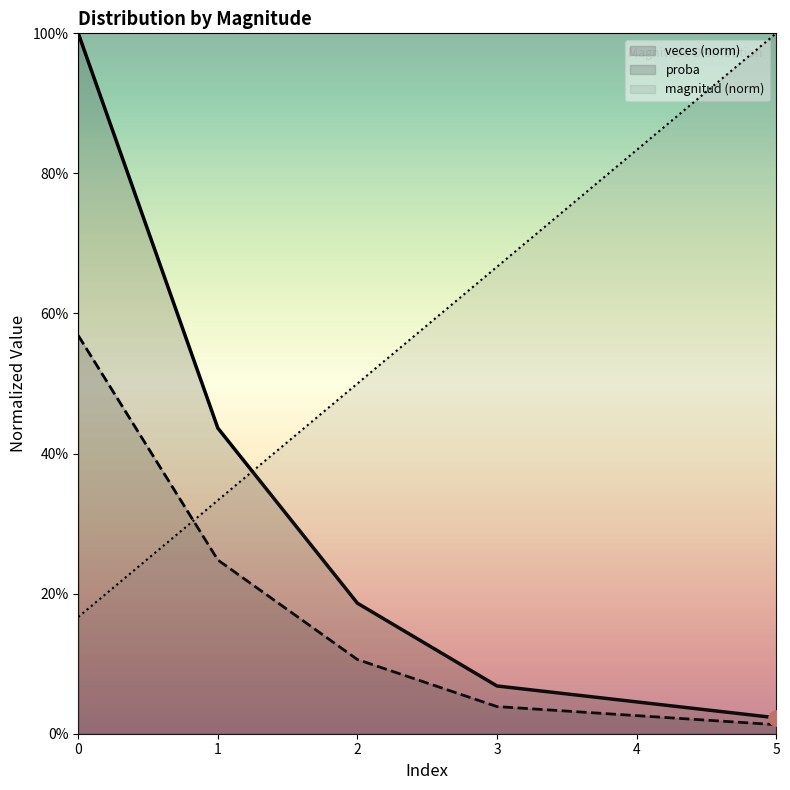

Which series reaches the maximum Y coordinate?

magnitud